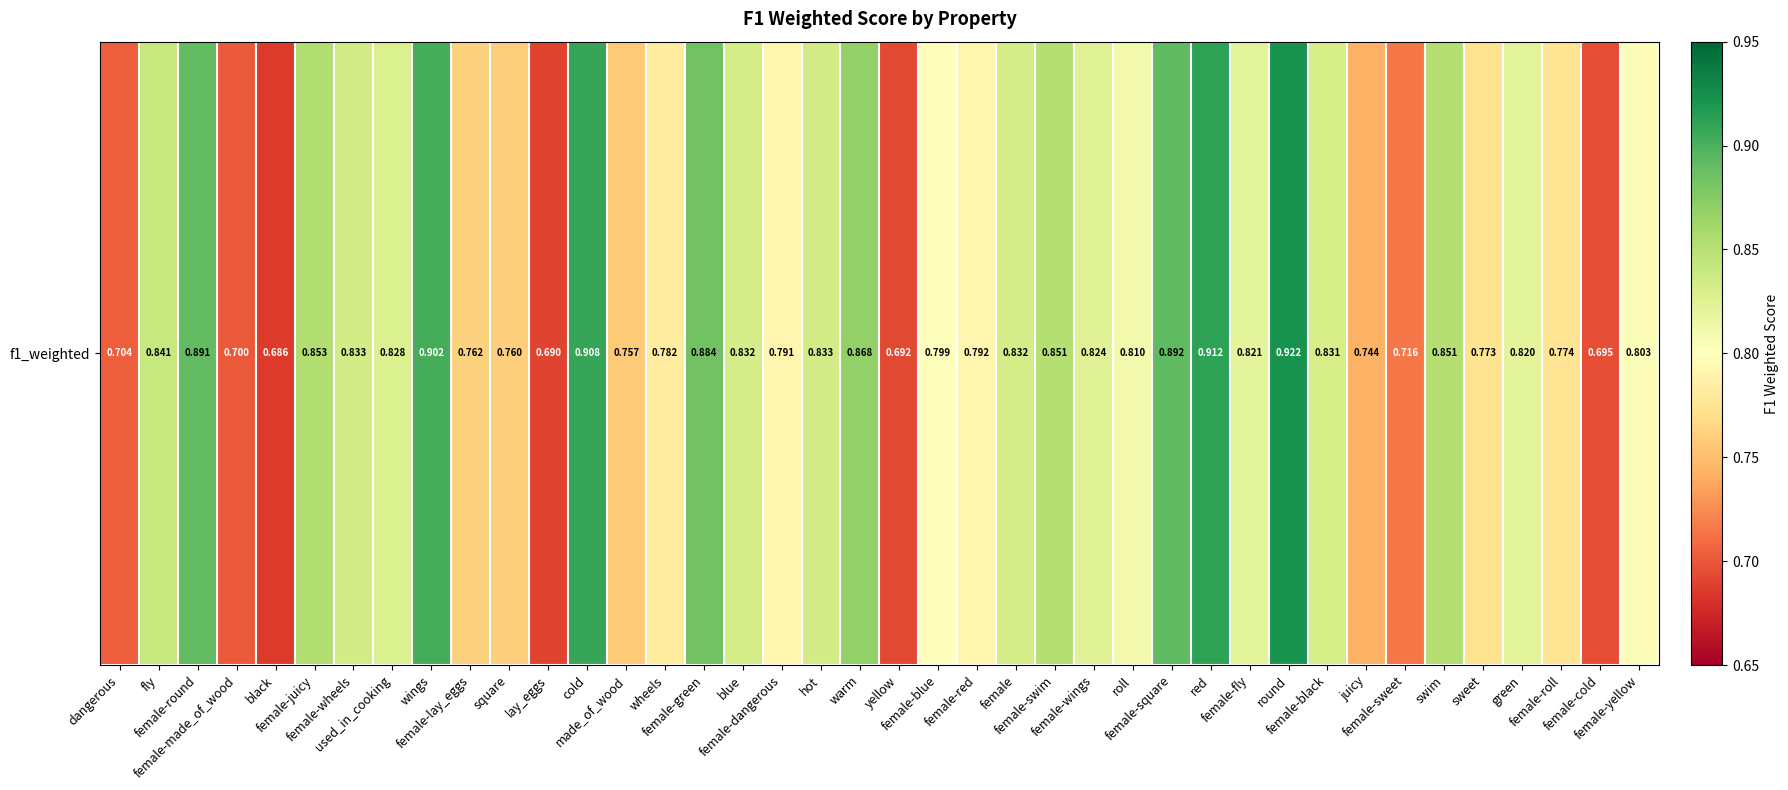

Reading right to left, what are all the values shown in this chart?

female-yellow=0.8	female-cold=0.7	female-roll=0.8	green=0.8	sweet=0.8	swim=0.9	female-sweet=0.7	juicy=0.7	female-black=0.8	round=0.9	female-fly=0.8	red=0.9	female-square=0.9	roll=0.8	female-wings=0.8	female-swim=0.9	female=0.8	female-red=0.8	female-blue=0.8	yellow=0.7	warm=0.9	hot=0.8	female-dangerous=0.8	blue=0.8	female-green=0.9	wheels=0.8	made_of_wood=0.8	cold=0.9	lay_eggs=0.7	square=0.8	female-lay_eggs=0.8	wings=0.9	used_in_cooking=0.8	female-wheels=0.8	female-juicy=0.9	black=0.7	female-made_of_wood=0.7	female-round=0.9	fly=0.8	dangerous=0.7